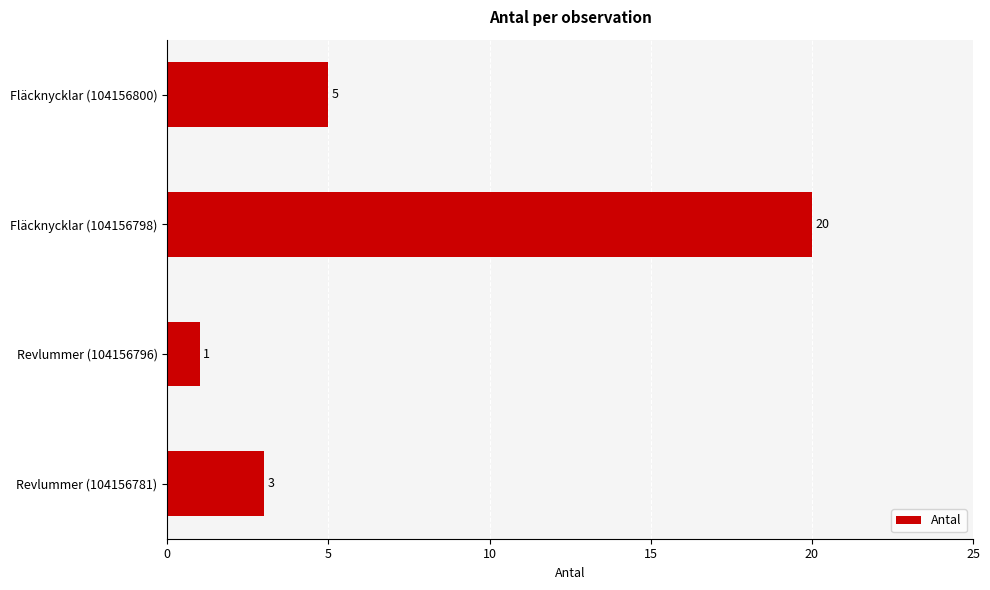

Is it true that the value at Fläcknycklar (104156798) is 20?

True